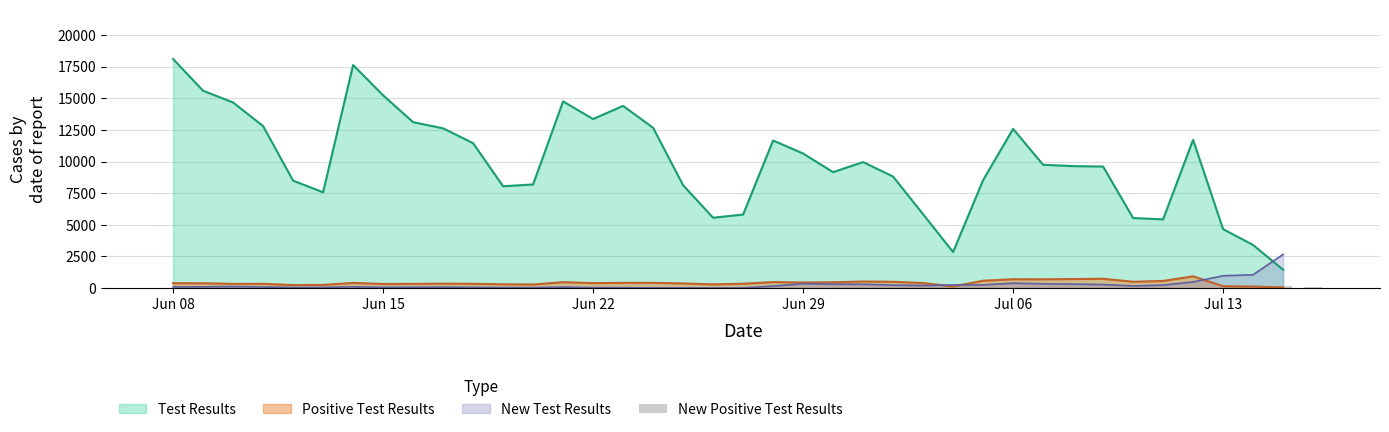

How many categories are shown in the chart?

39